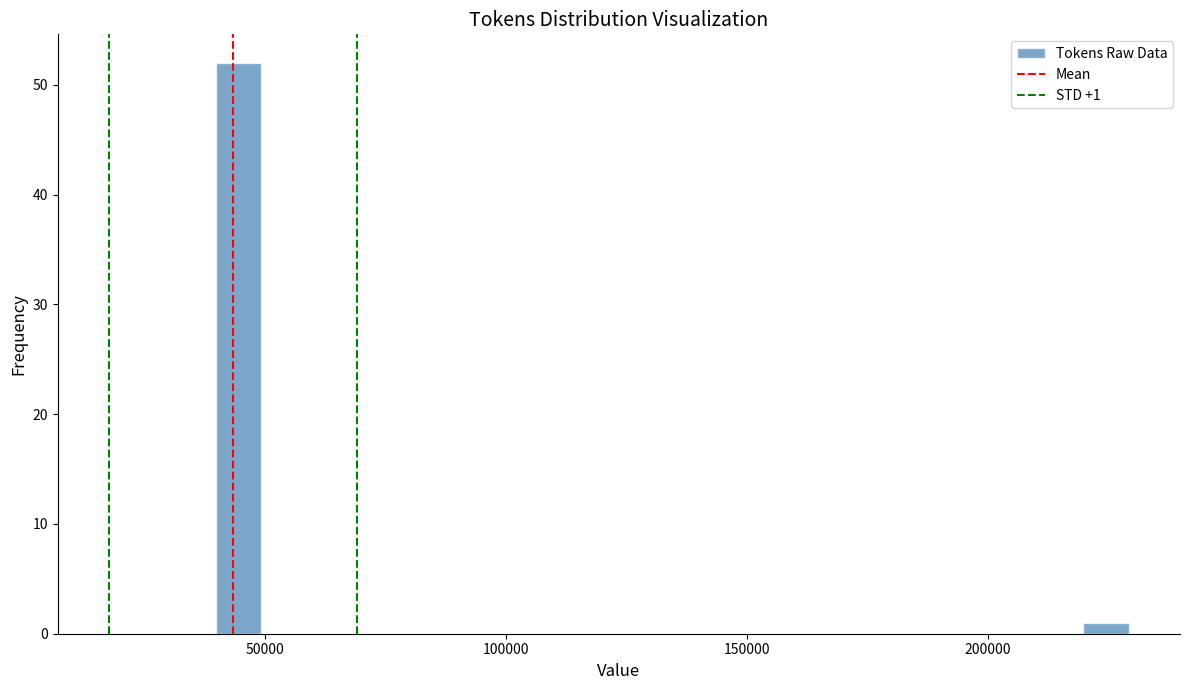

Around what value on the x-axis is the tallest bar? Give the approximate position of its centre, as read against the axis.

45000